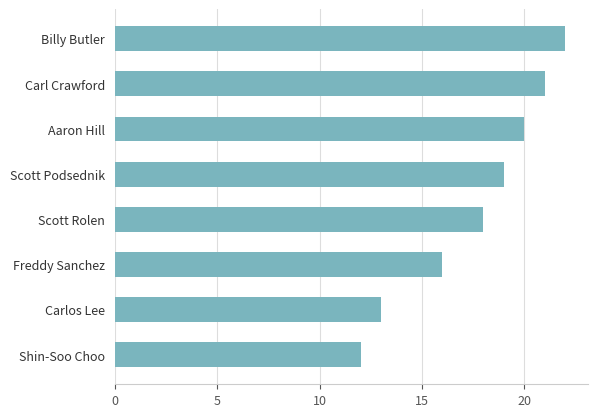

Reading bottom to top, extract all data points from this chart.

12	13	16	18	19	20	21	22